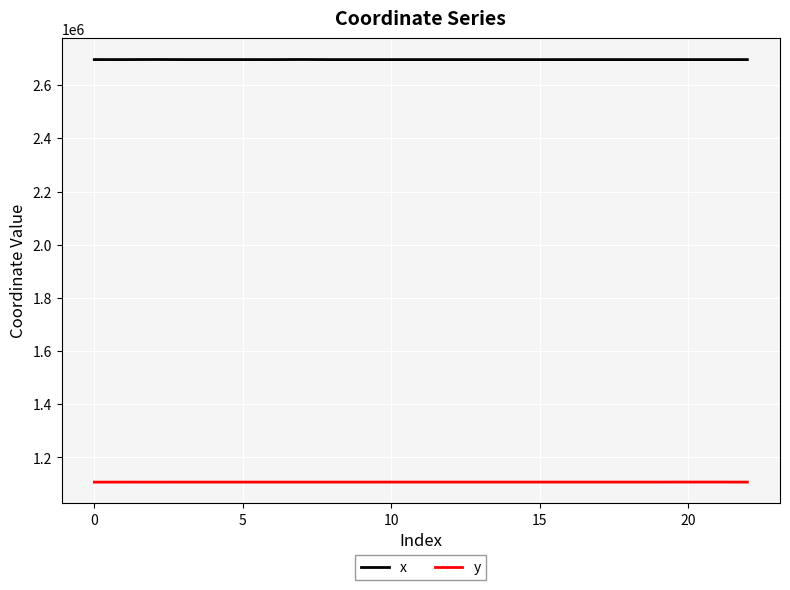

What is the minimum value for x?

2696011.6